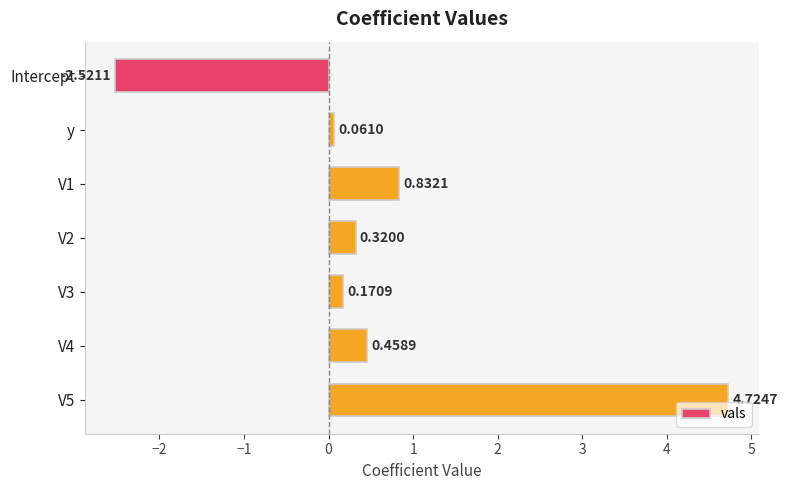

What is the label of the 1st bar from the top?

Intercept